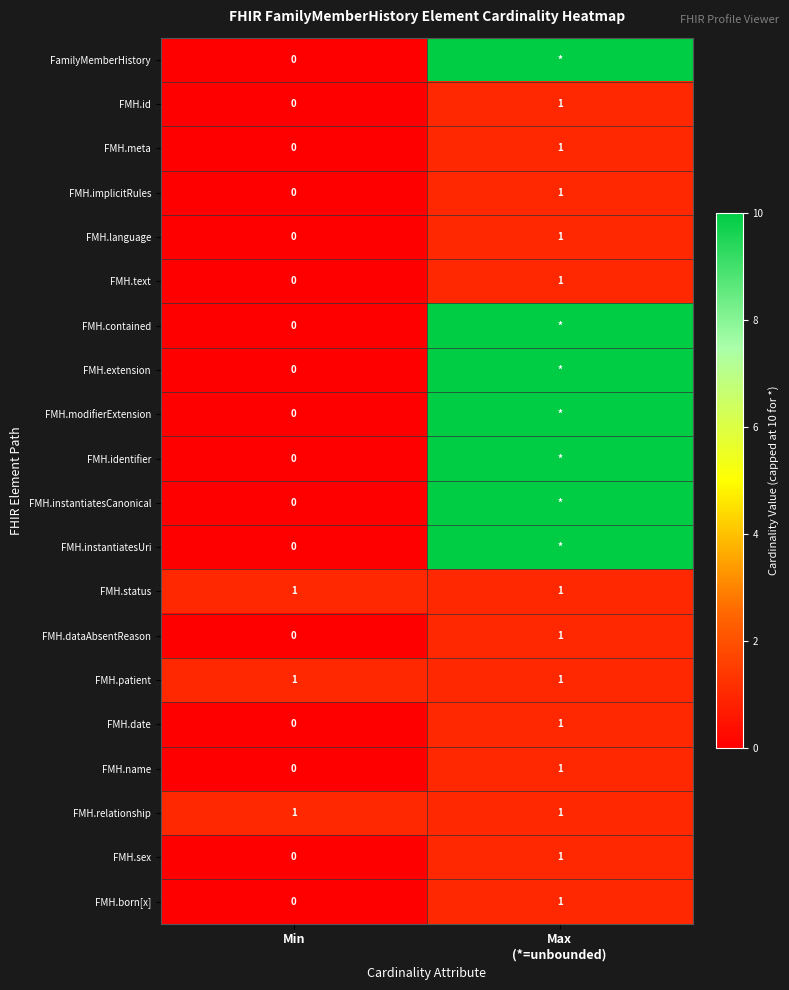

What is the total value across all series at Min?

3